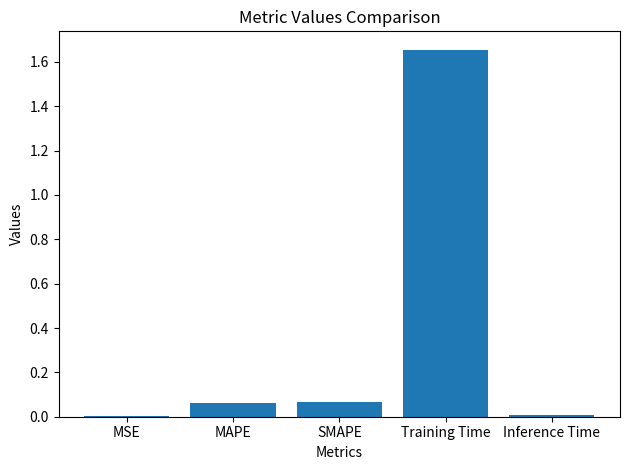

Which label corresponds to the largest value in the chart?

Training Time